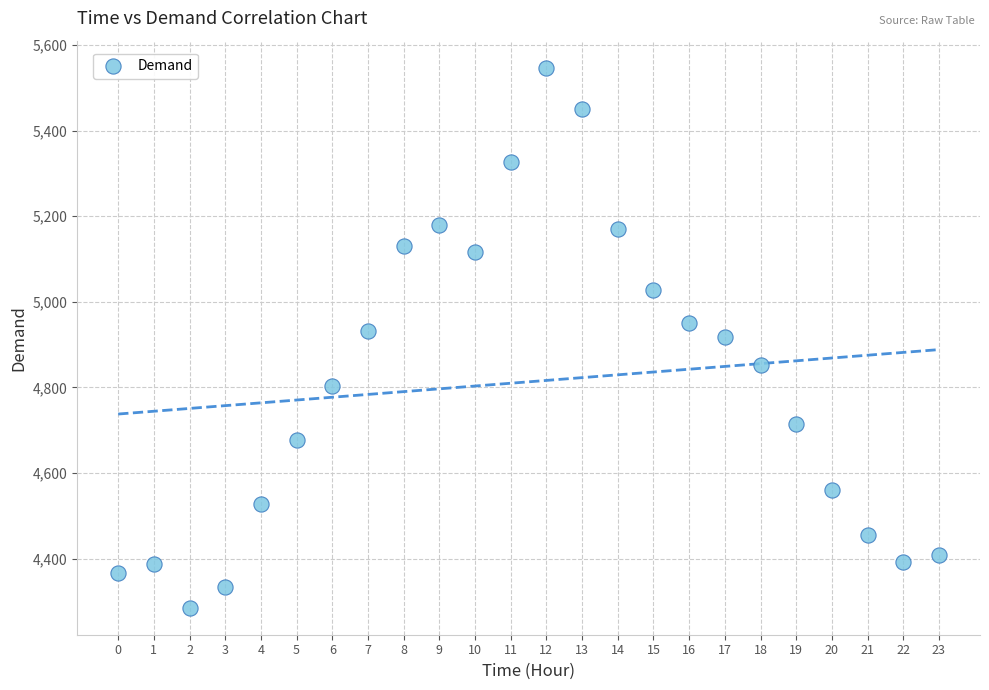

What is the range of Y values (max minus min)?

1262